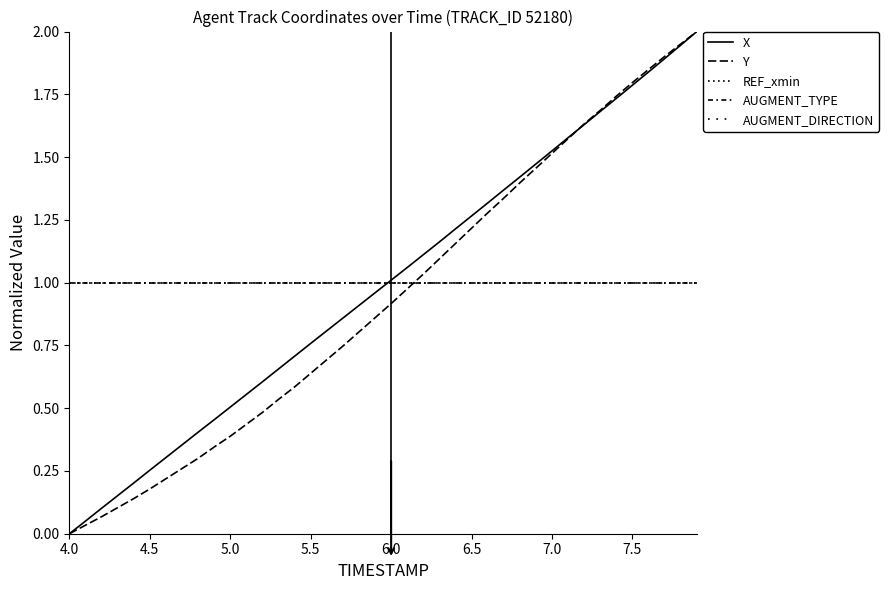

Is this an area chart (filled region under the line)?

No